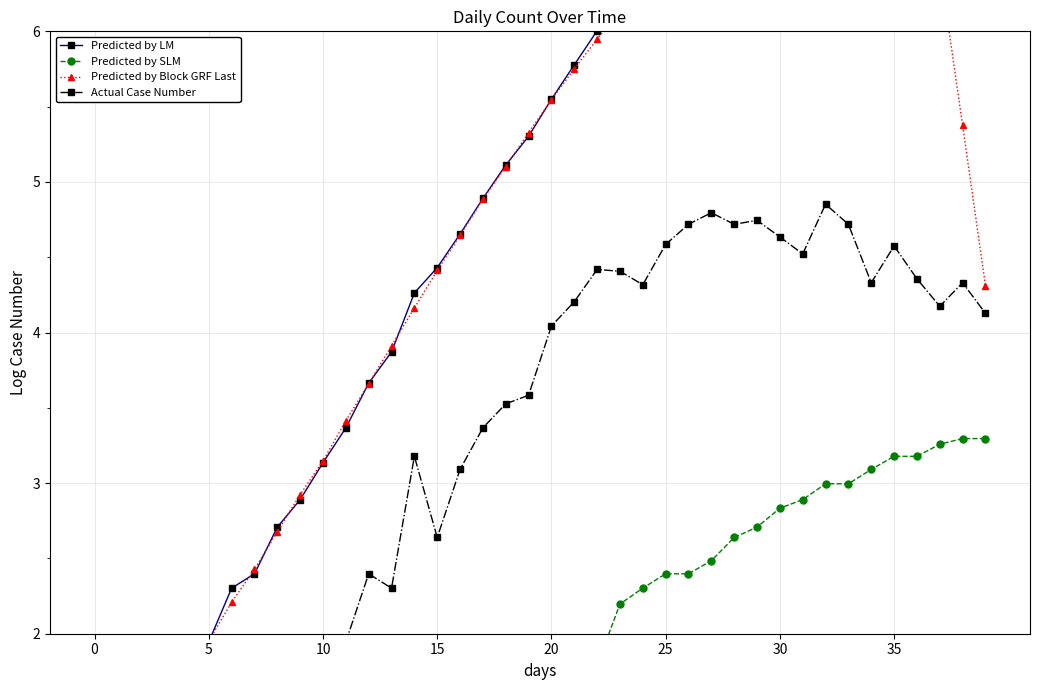

How many lines are shown in the chart?

4